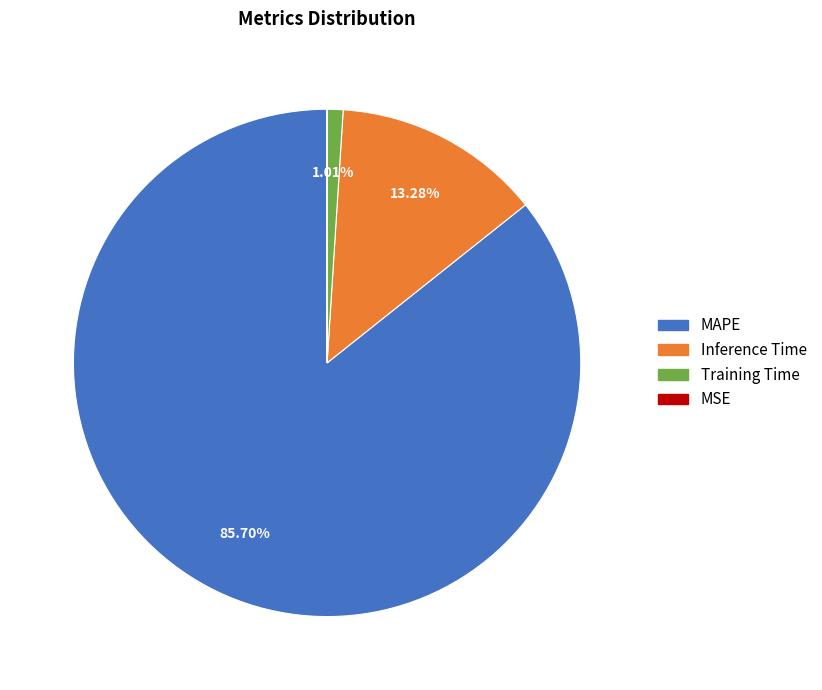

To the nearest percent, what percentage of the pie is MAPE?

86%